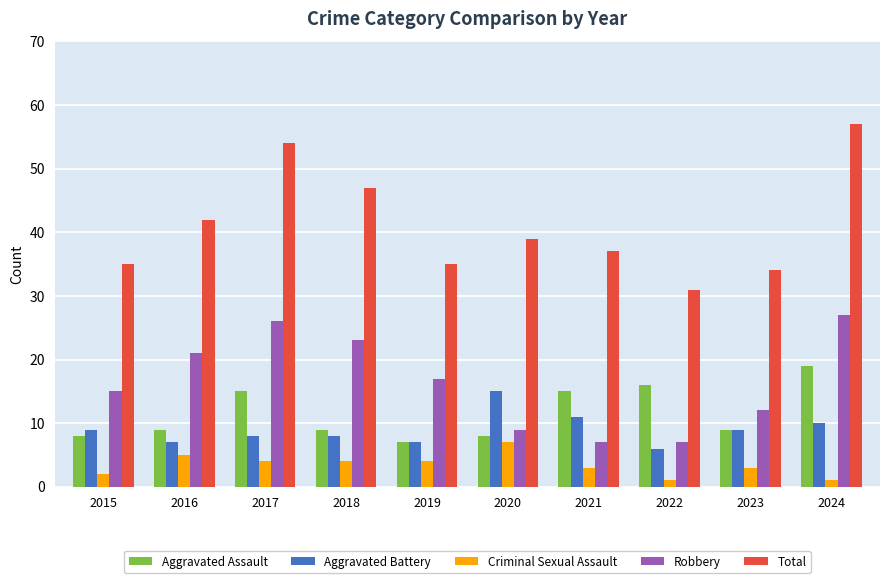

What is the maximum value for Robbery?

27